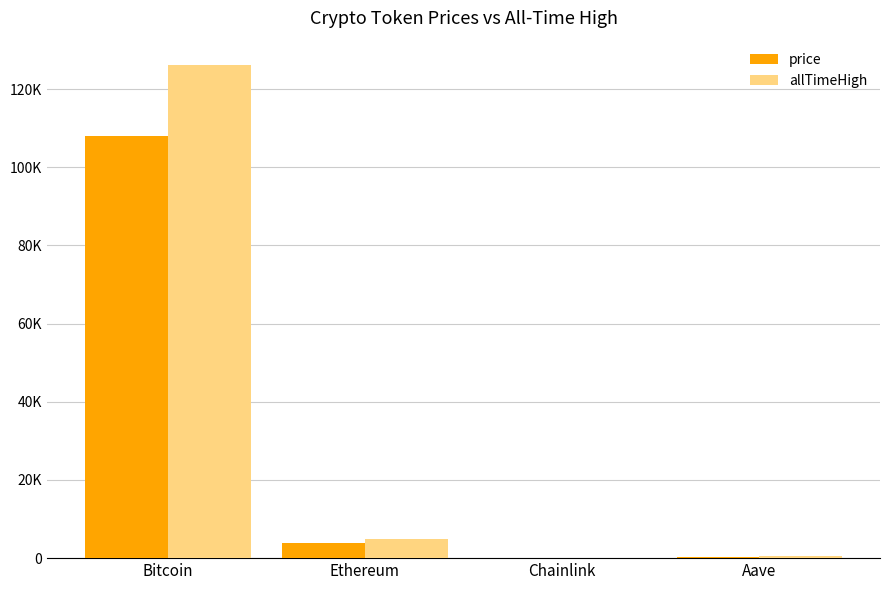

What is the total value across all series at Aave?

875.7